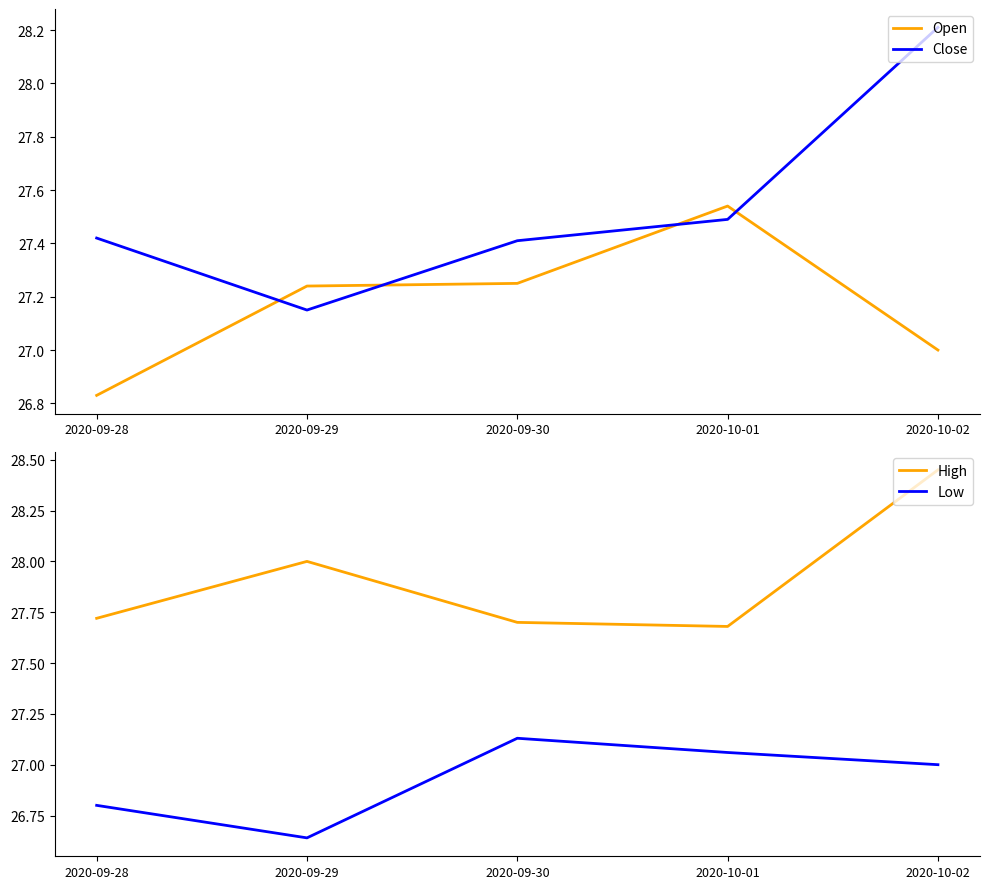

How many interior local peaks does the High series have?

1